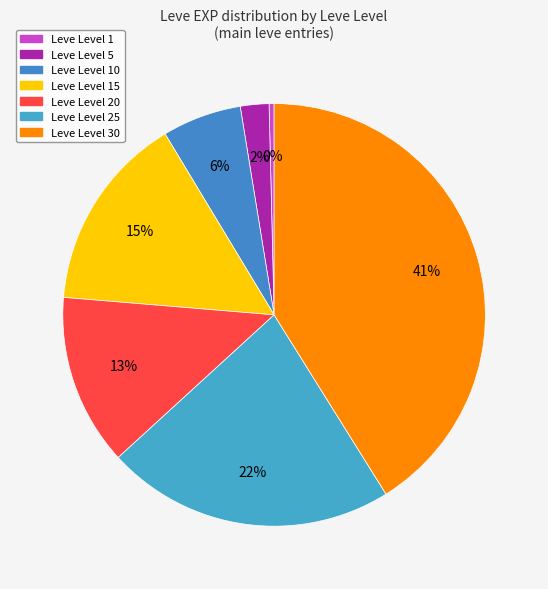

What is the smallest slice in the pie chart?

Level 1